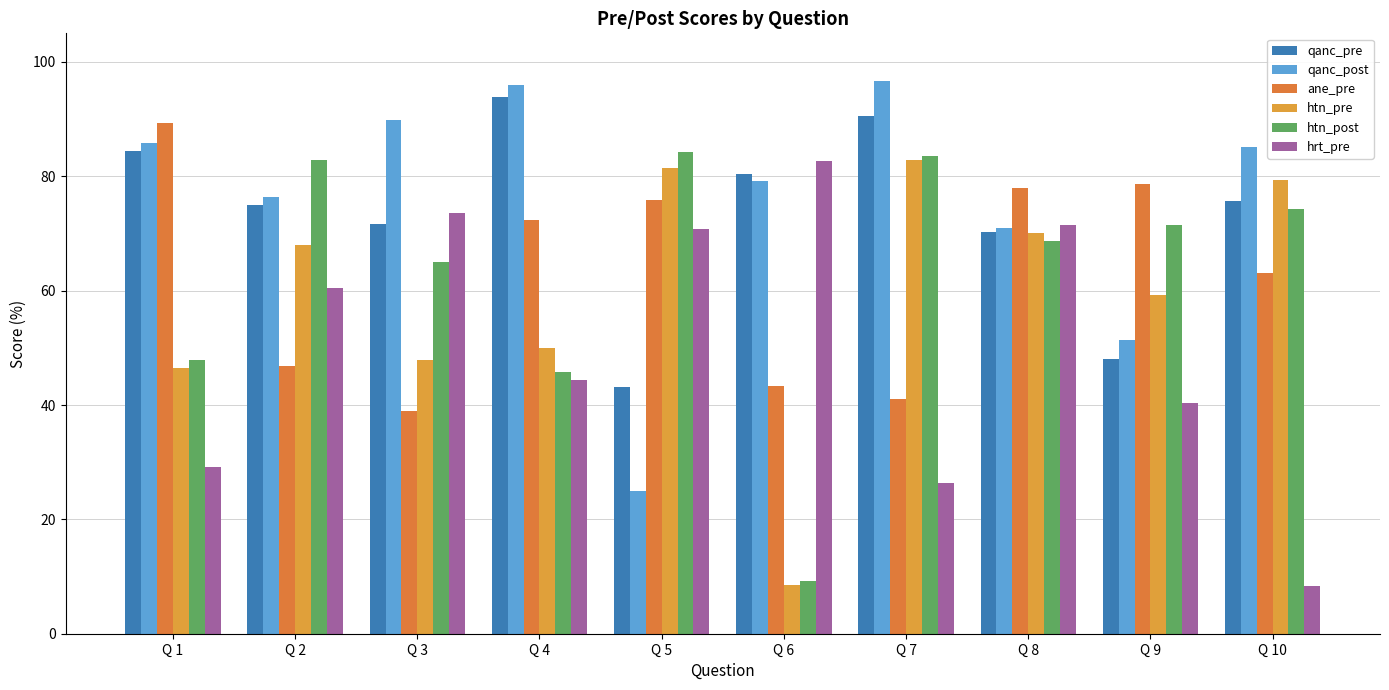

What is the maximum value shown in the chart?

96.6